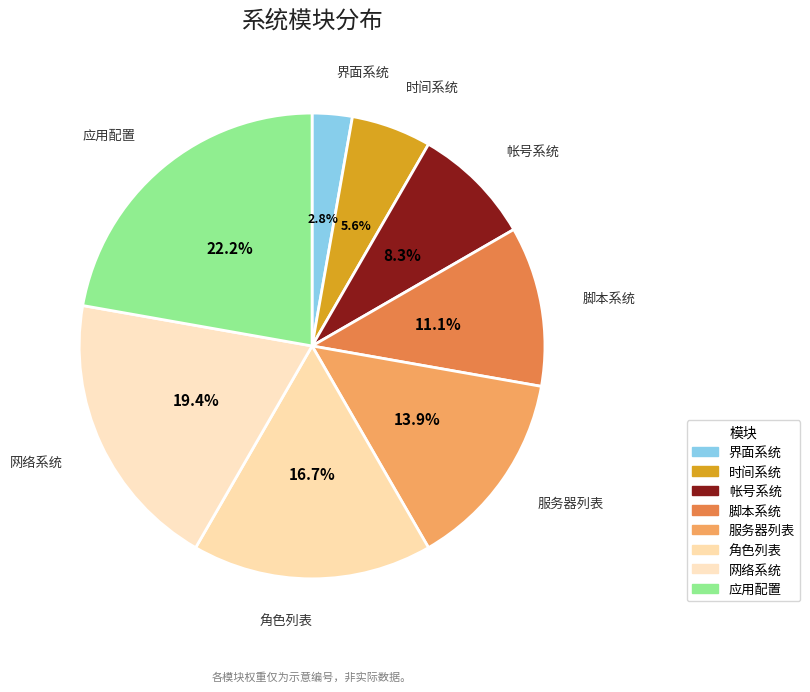

The 服务器列表 slice represents 27% of the pie. True or false?

False